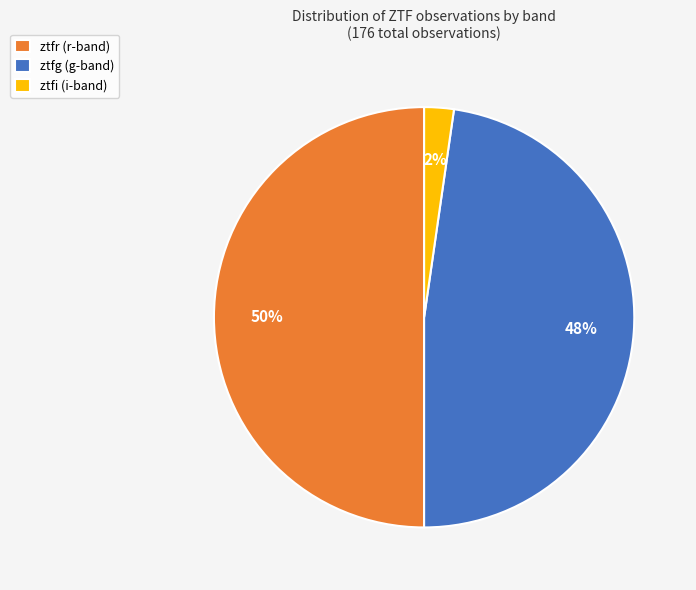

To the nearest percent, what is the difference between the largest and smallest slice percentages?

48%